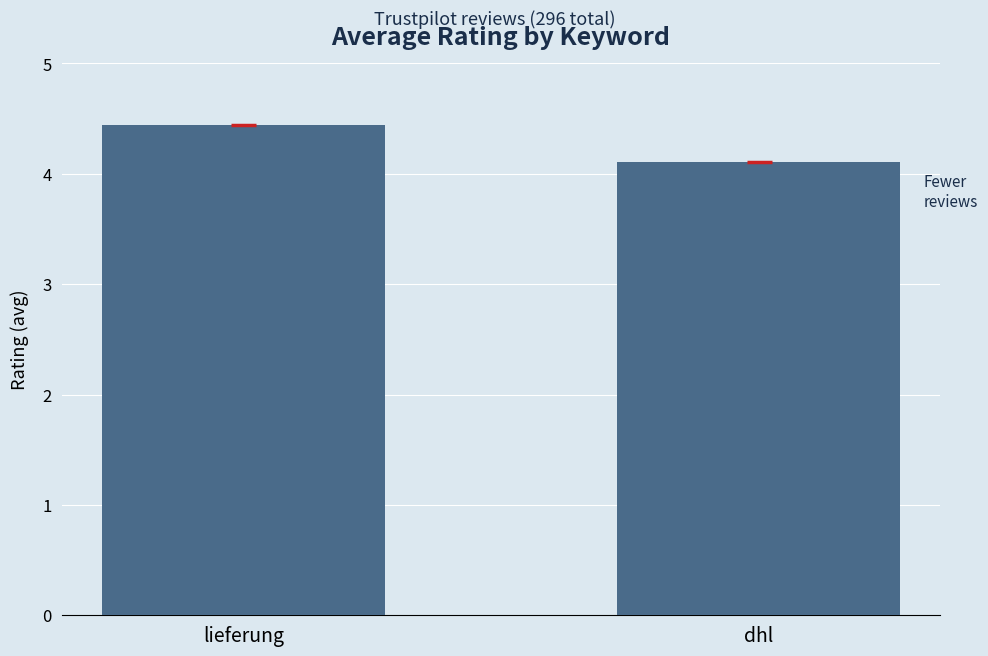

List the labels in order of value, smallest first.

dhl, lieferung